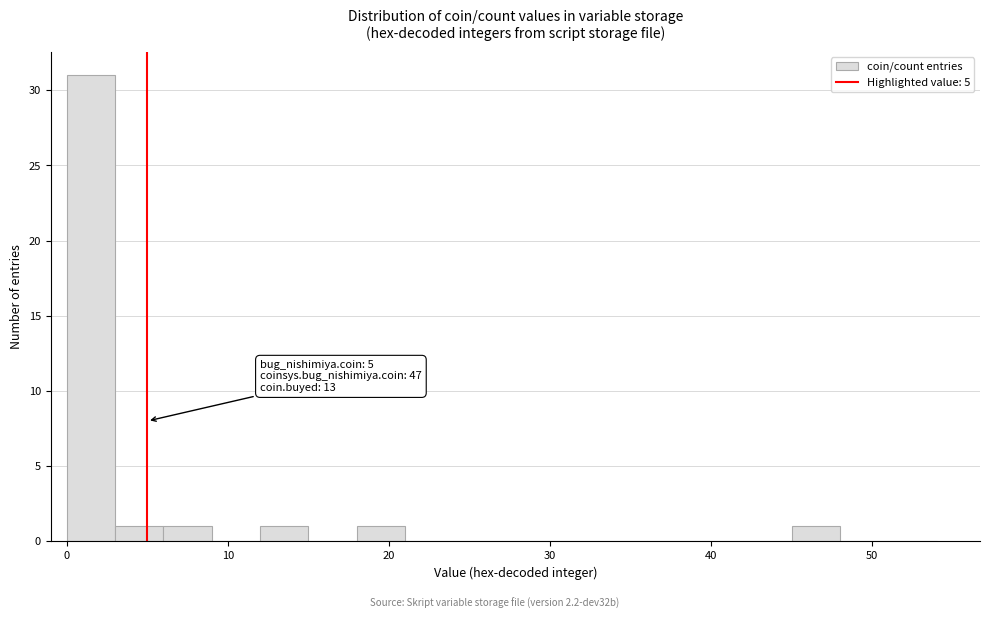

Read against the x-axis, roughly where is the centre of the tallest bar?

2